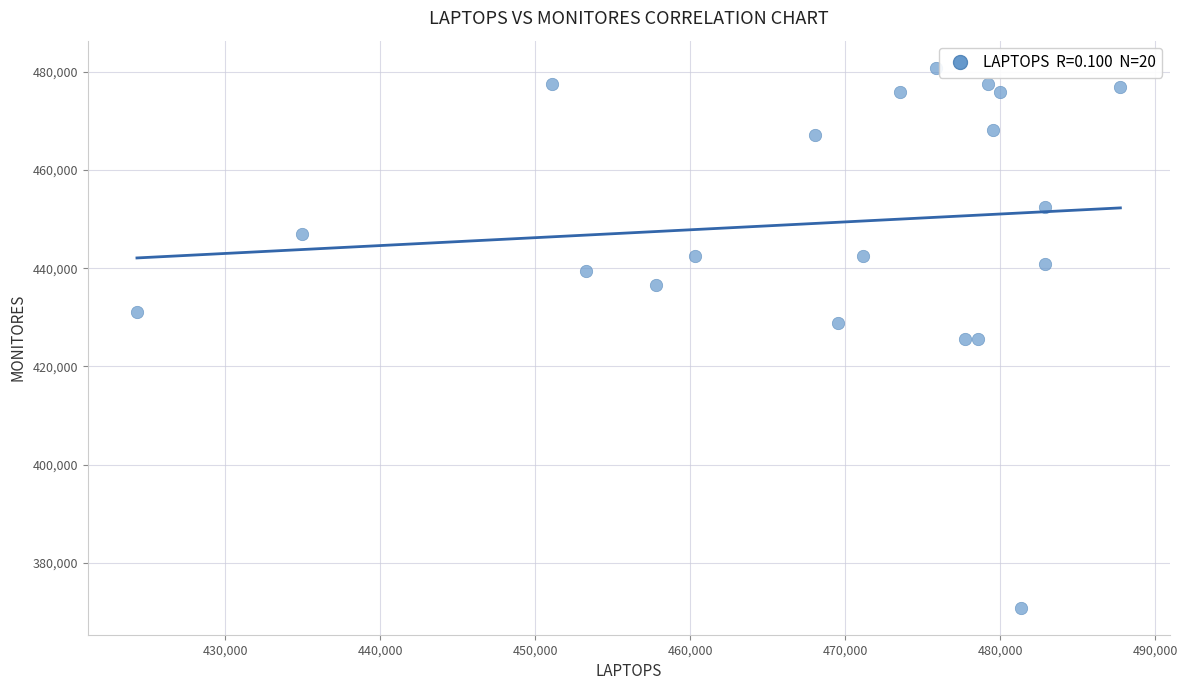

What is the range of X values (max minus min)?

63439